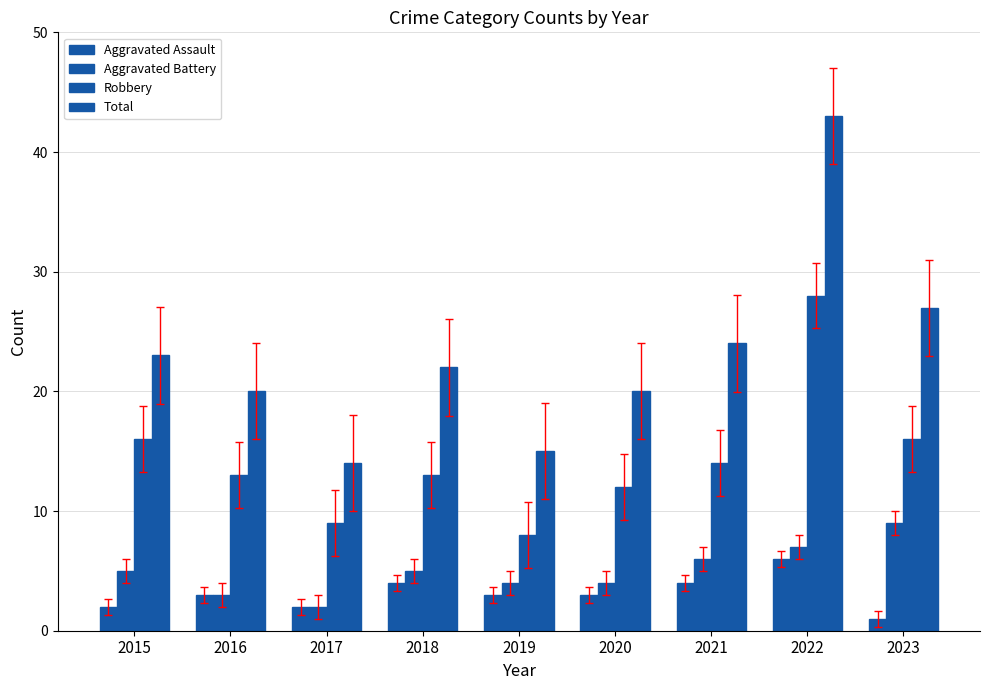

Rank the series at 2022 from lowest to highest value.

Aggravated Assault, Aggravated Battery, Robbery, Total